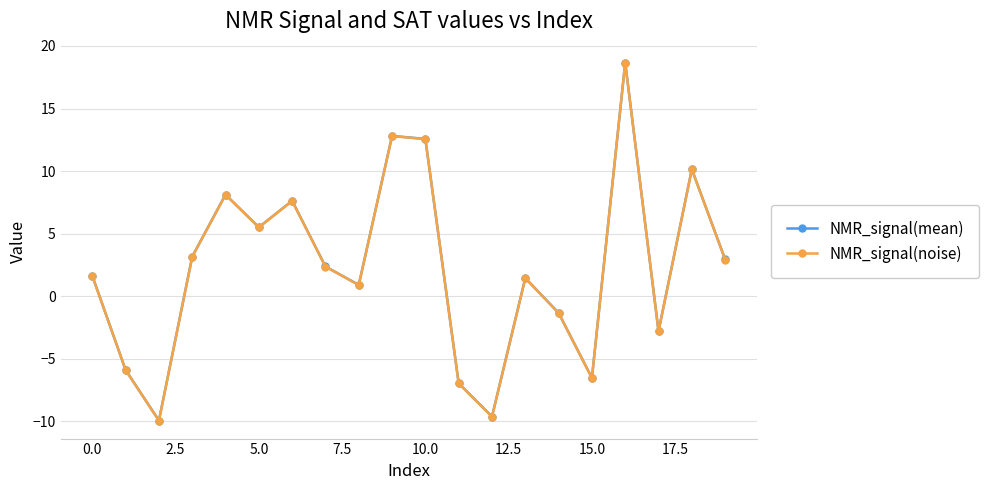

Which series has the widest spread of values?

NMR_signal(noise)